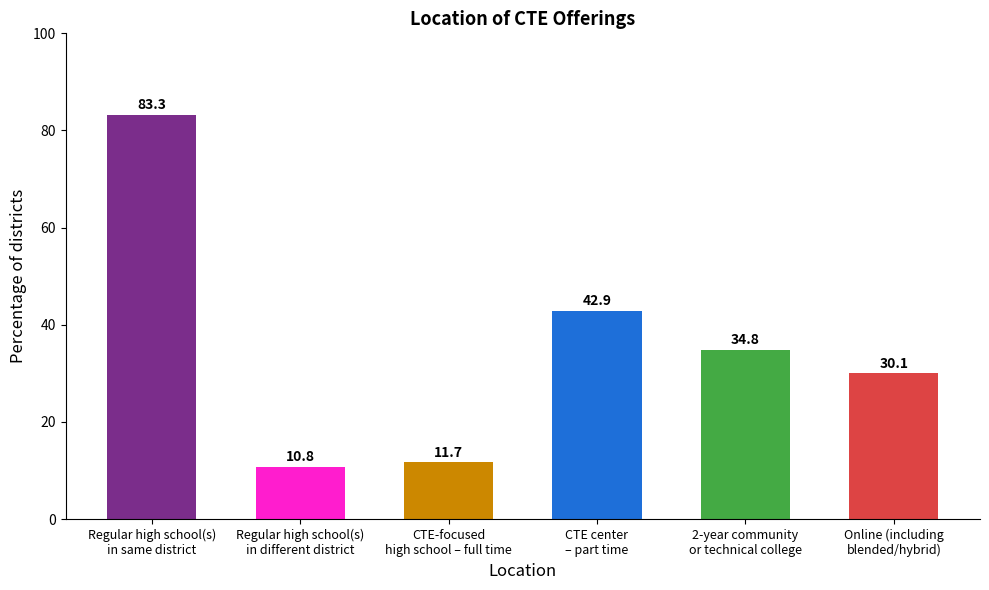

Reading left to right, extract all data points from this chart.

83.3	10.8	11.7	42.9	34.8	30.1